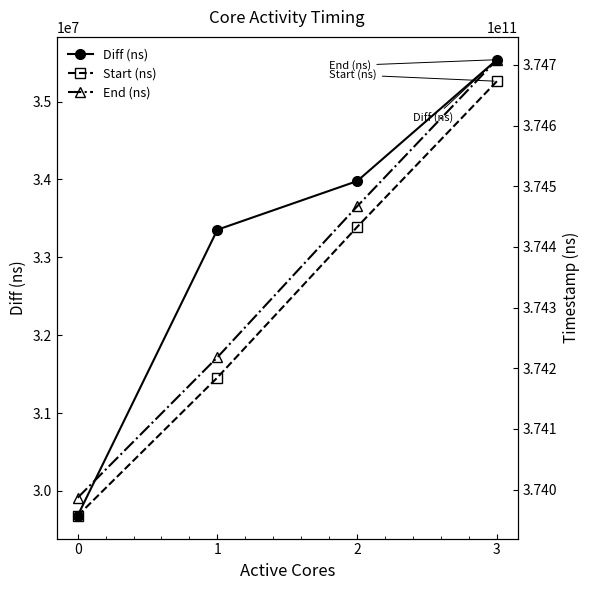

True or false: Start (ns) has a value of 652260776868 at 0.

False